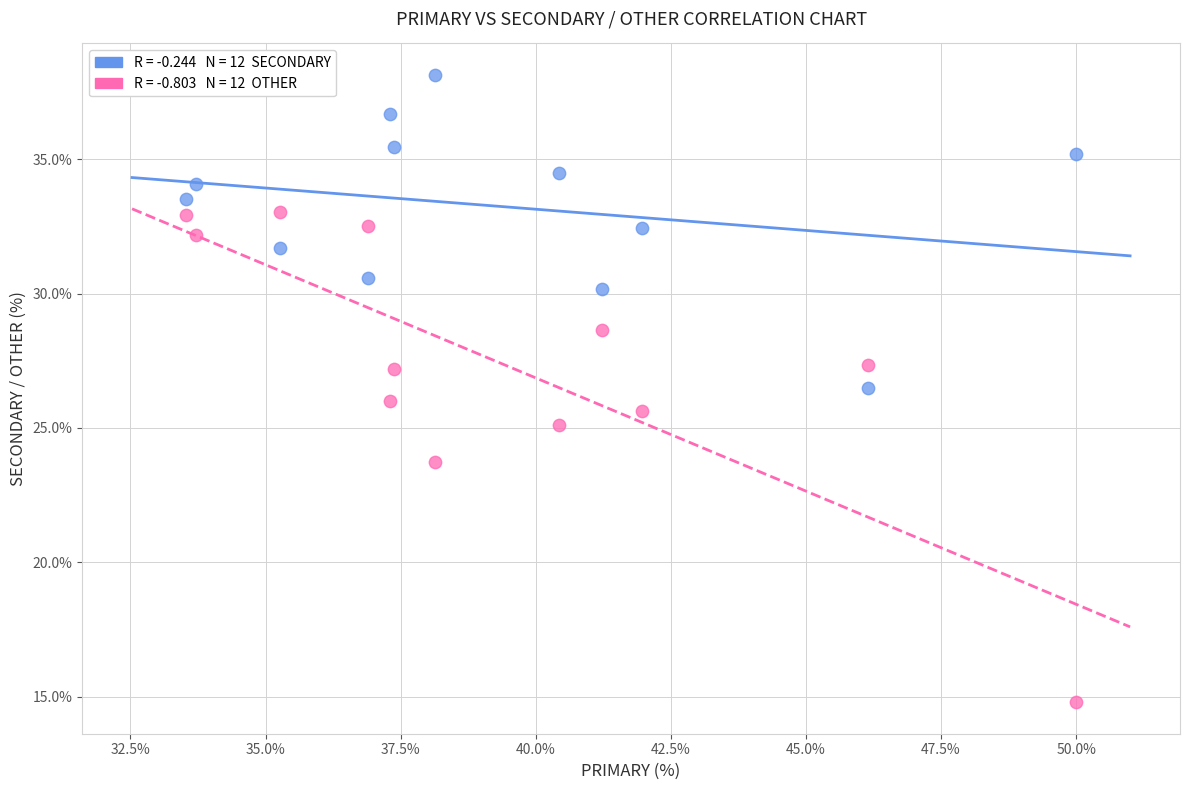

Across all data points, what is the range of Y values (max minus min)?

23.4